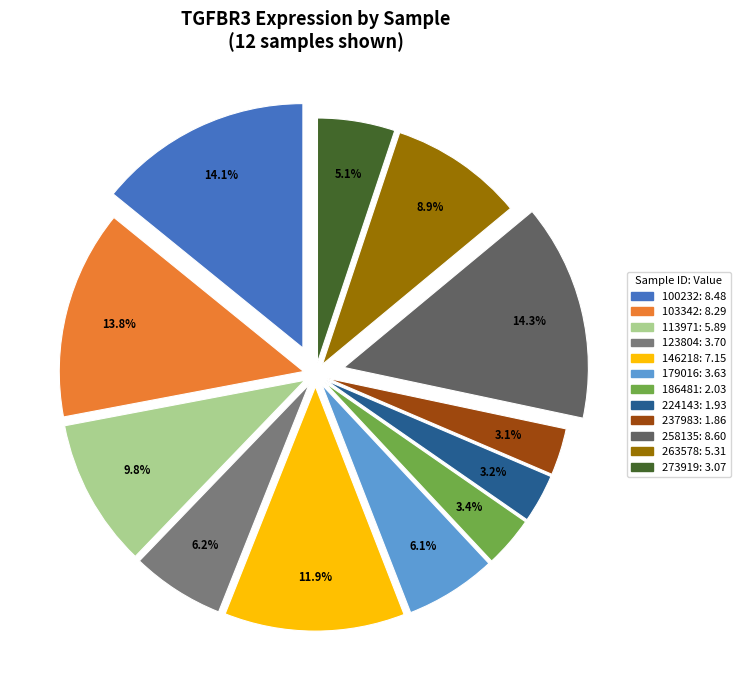

How much of the chart is everything except 273919?

94.9%